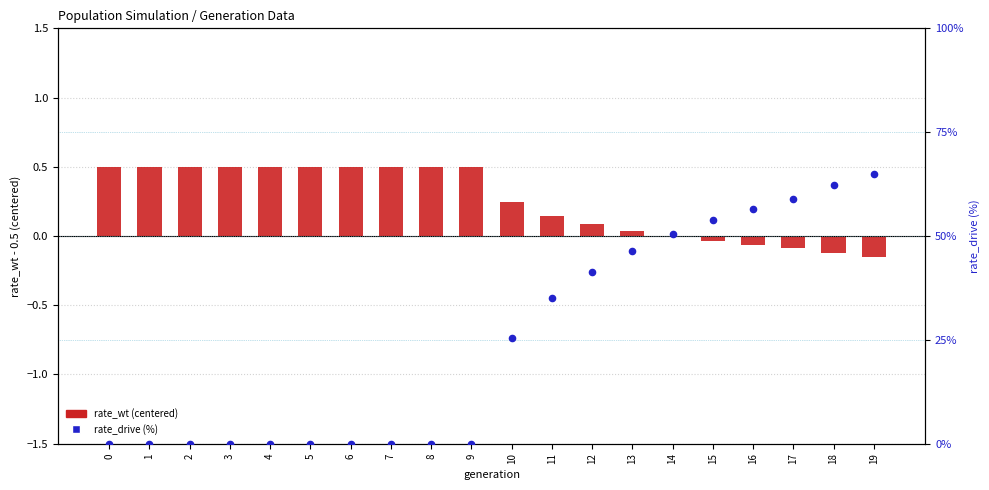

What are all the series names shown in the legend?

rate_wt (centered), rate_drive (%)